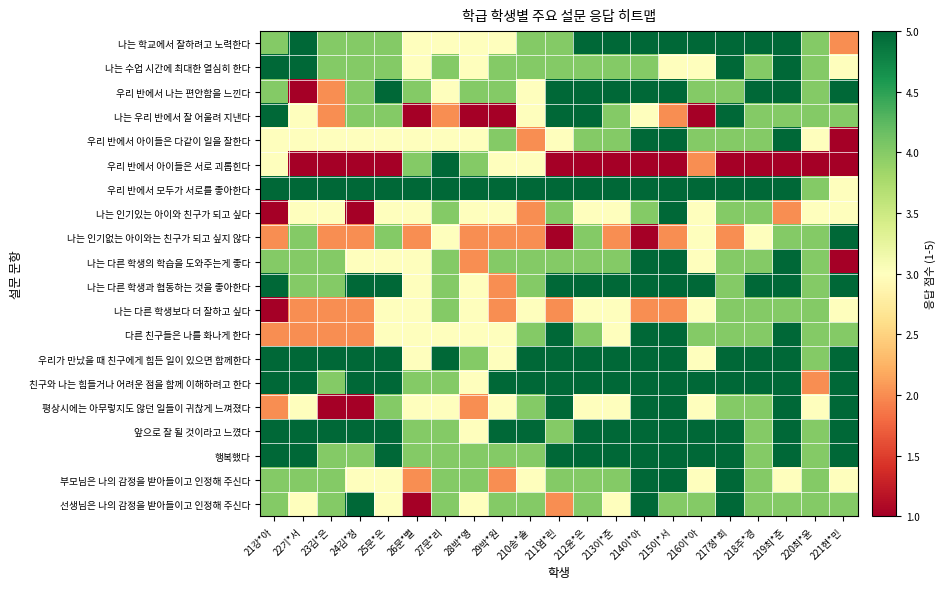

Which label corresponds to the smallest value in the chart?

22기*서